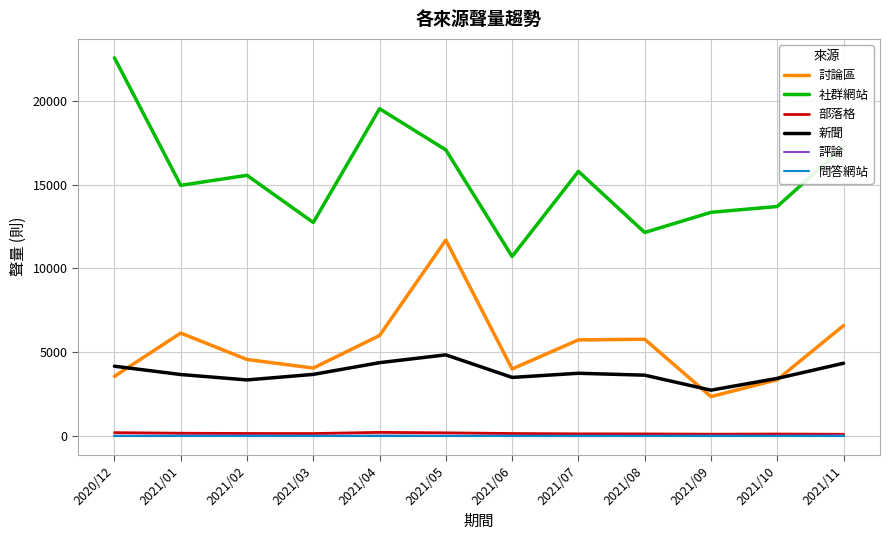

Which series has the largest total across all categories?

社群網站